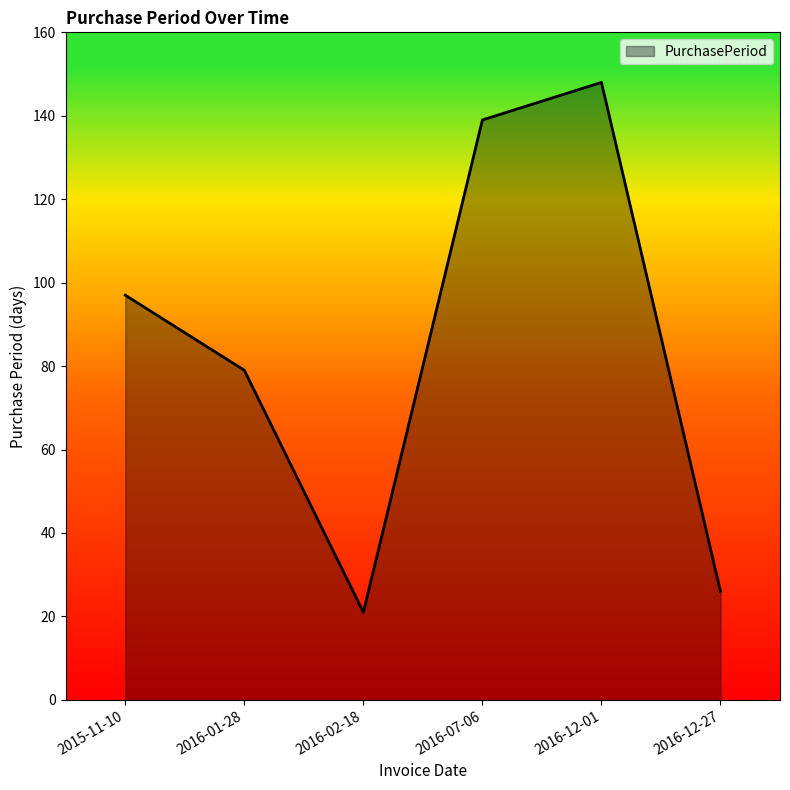

What is the difference between the values at 2016-02-18 and 2016-07-06?

118